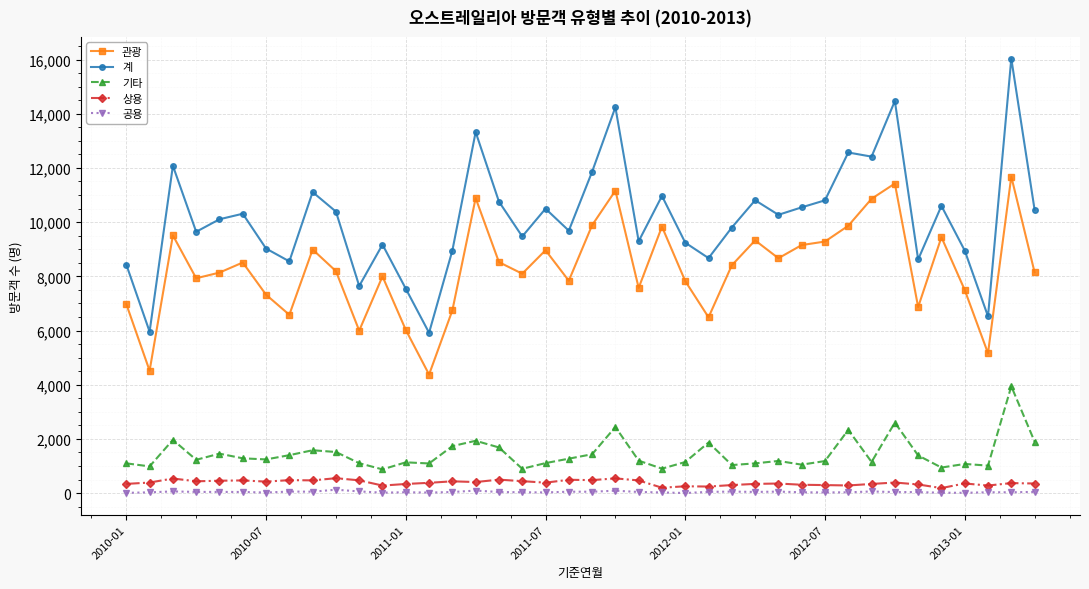

At how many categories does at least one series exceed 7777?

35